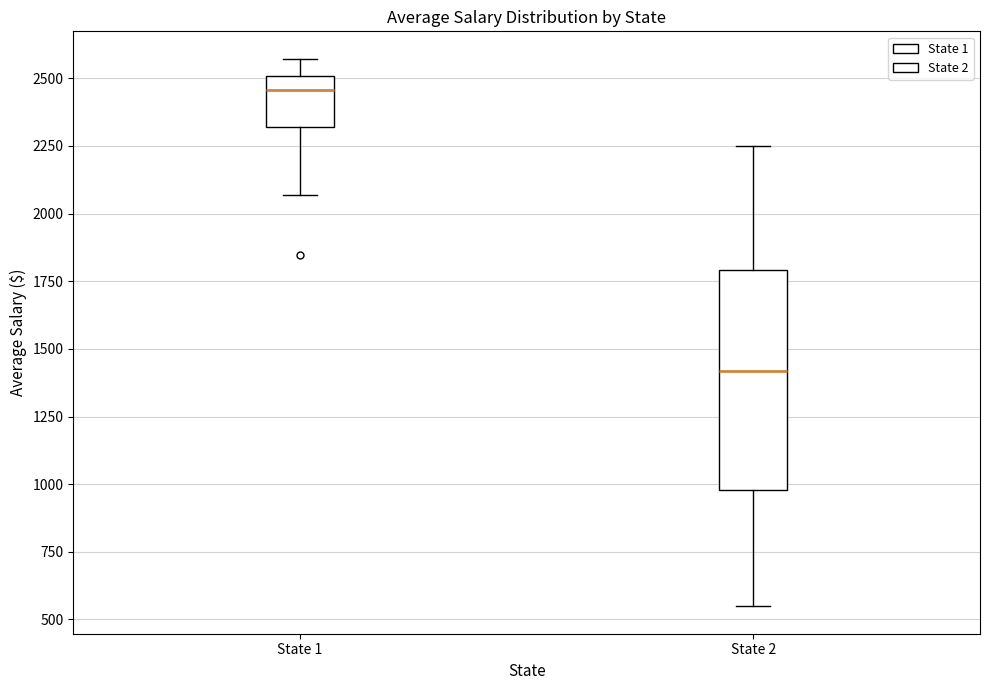

Comparing the boxes themselves (not the whiskers), which one is the tallest?

State 2